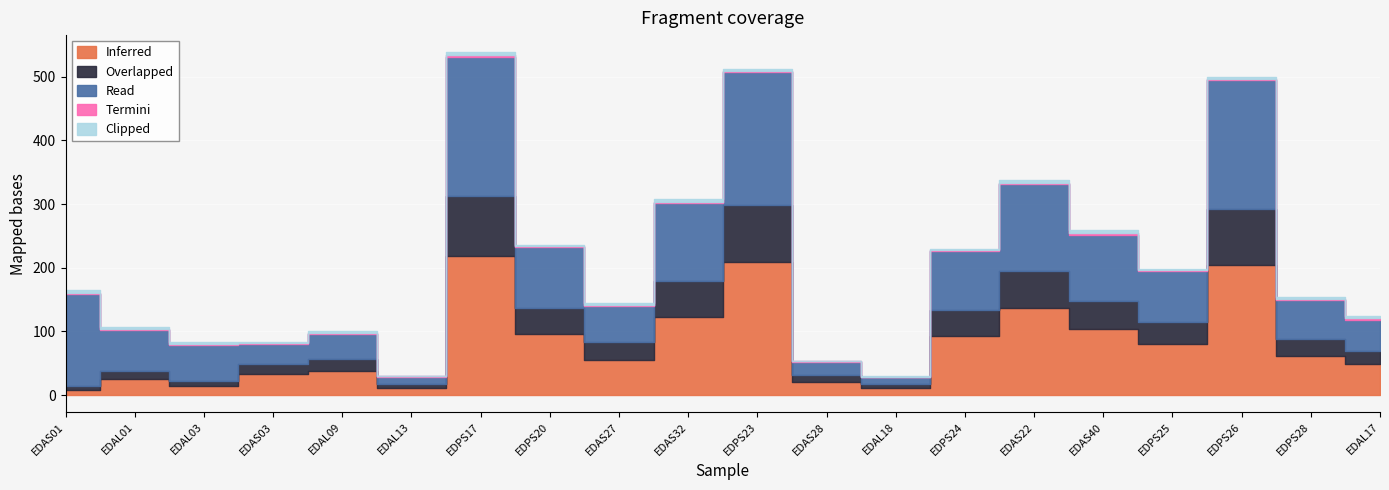

List the labels in order of Overlapped value, largest first.

EDPS17, EDPS23, EDPS26, EDAS22, EDAS32, EDAS40, EDPS20, EDPS24, EDPS25, EDAS27, EDPS28, EDAL17, EDAL09, EDAS03, EDAL01, EDAS28, EDAL03, EDAL13, EDAL18, EDAS01